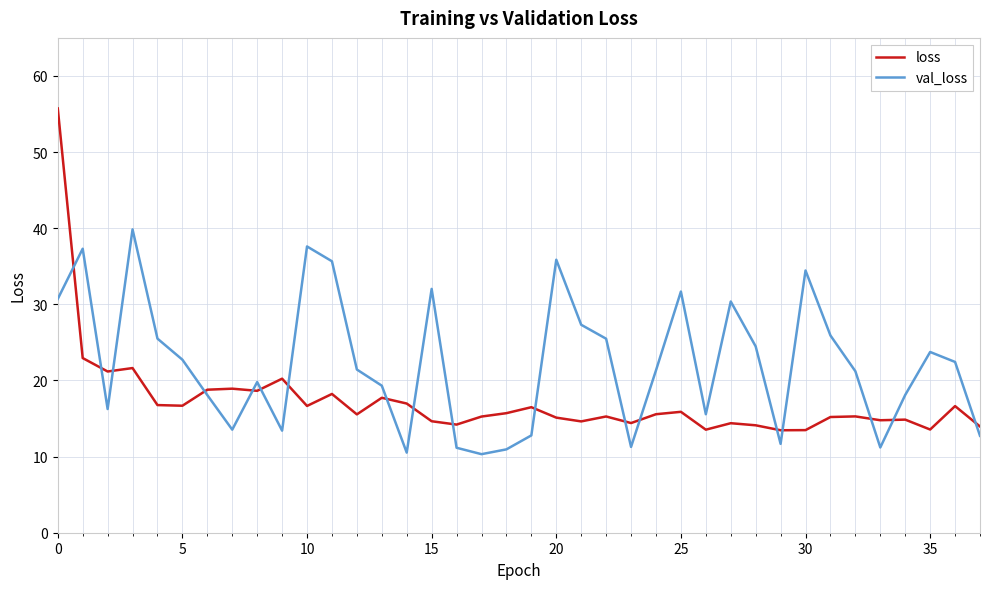

What is the minimum value for val_loss?

10.3